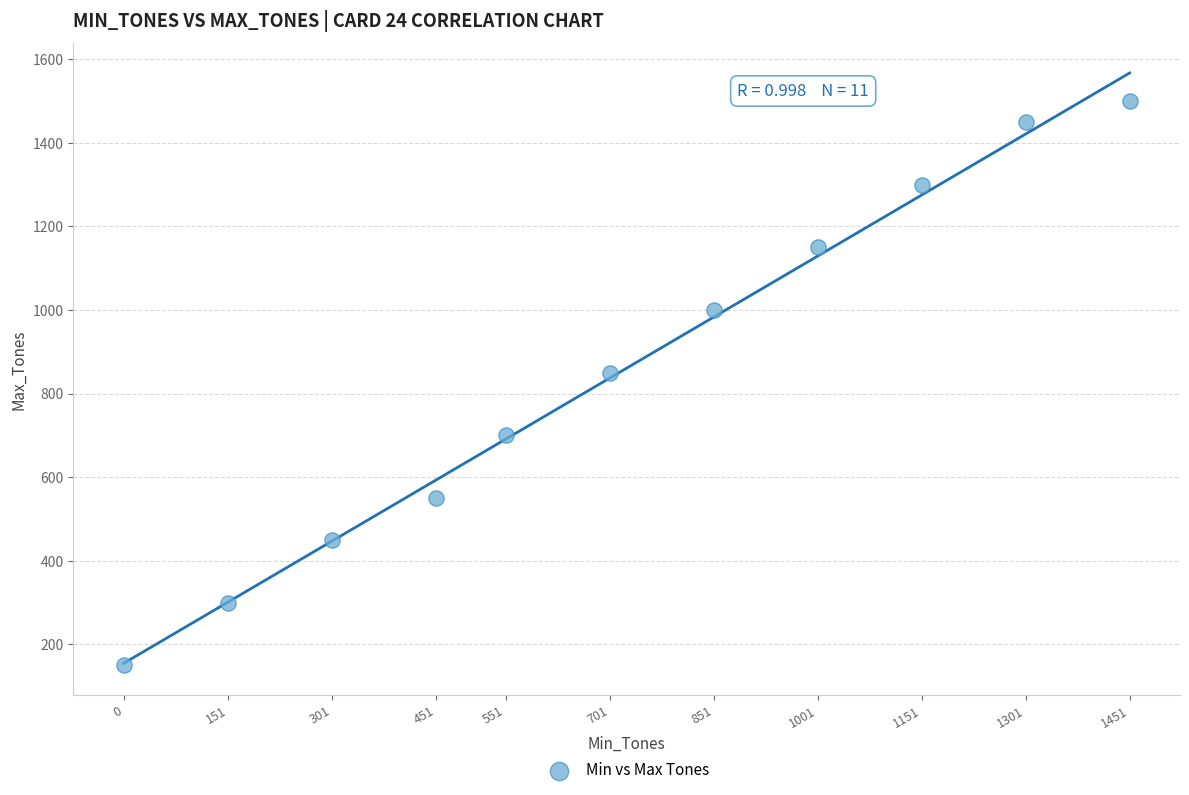

What Y value in the scatter plot is closest to 825?

850